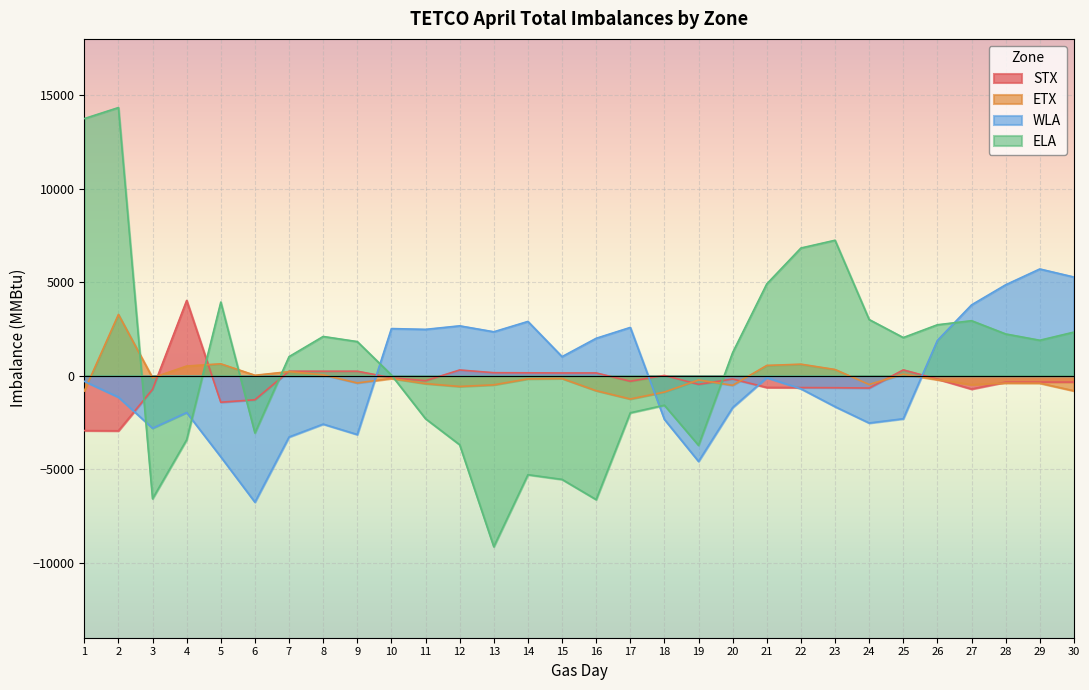

Which series has the widest spread of values?

ELA